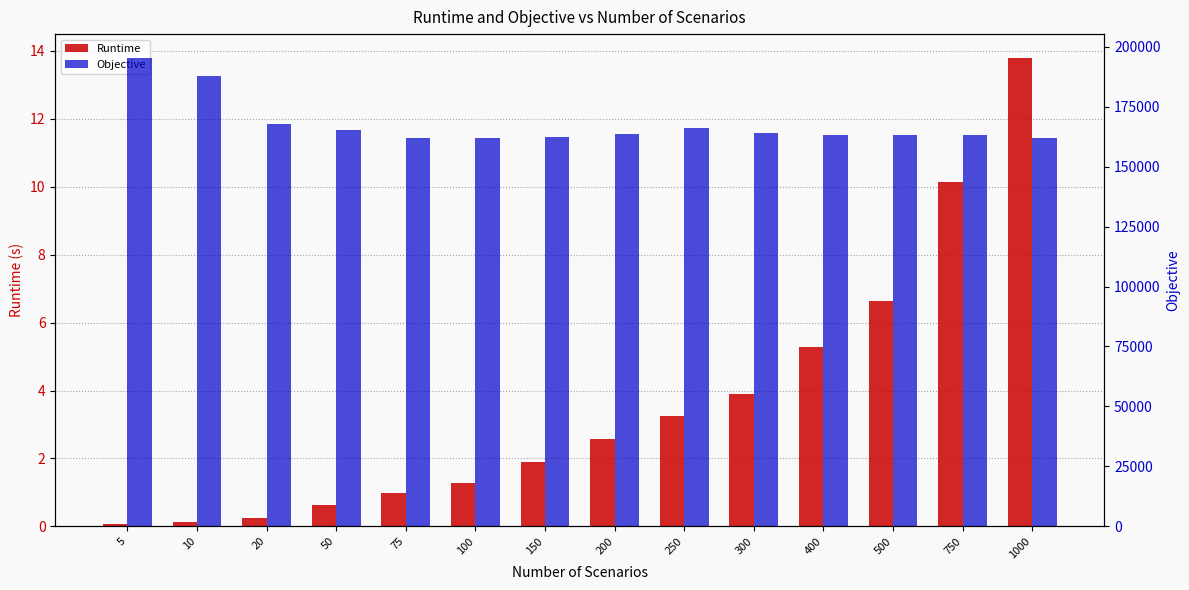

Is it true that Objective equals 36977.3 at 100?

False